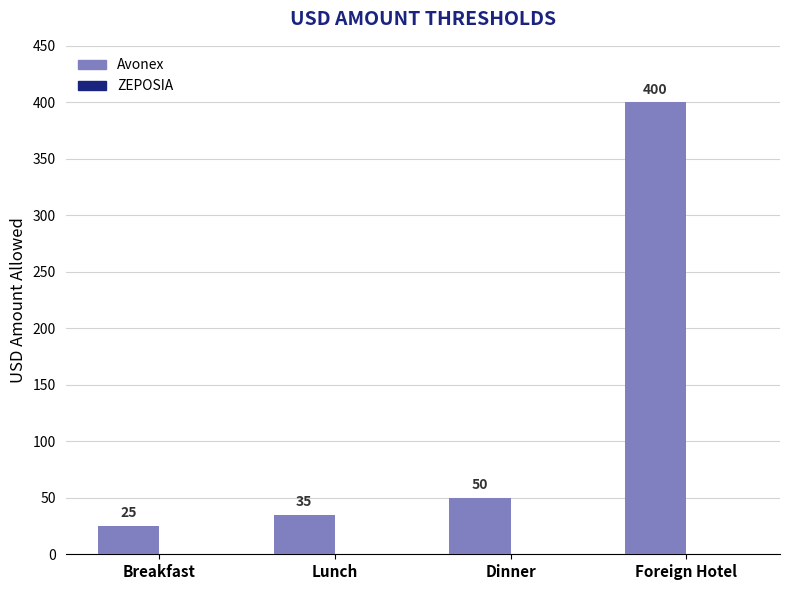

What is the label of the 3rd bar from the right?

Lunch